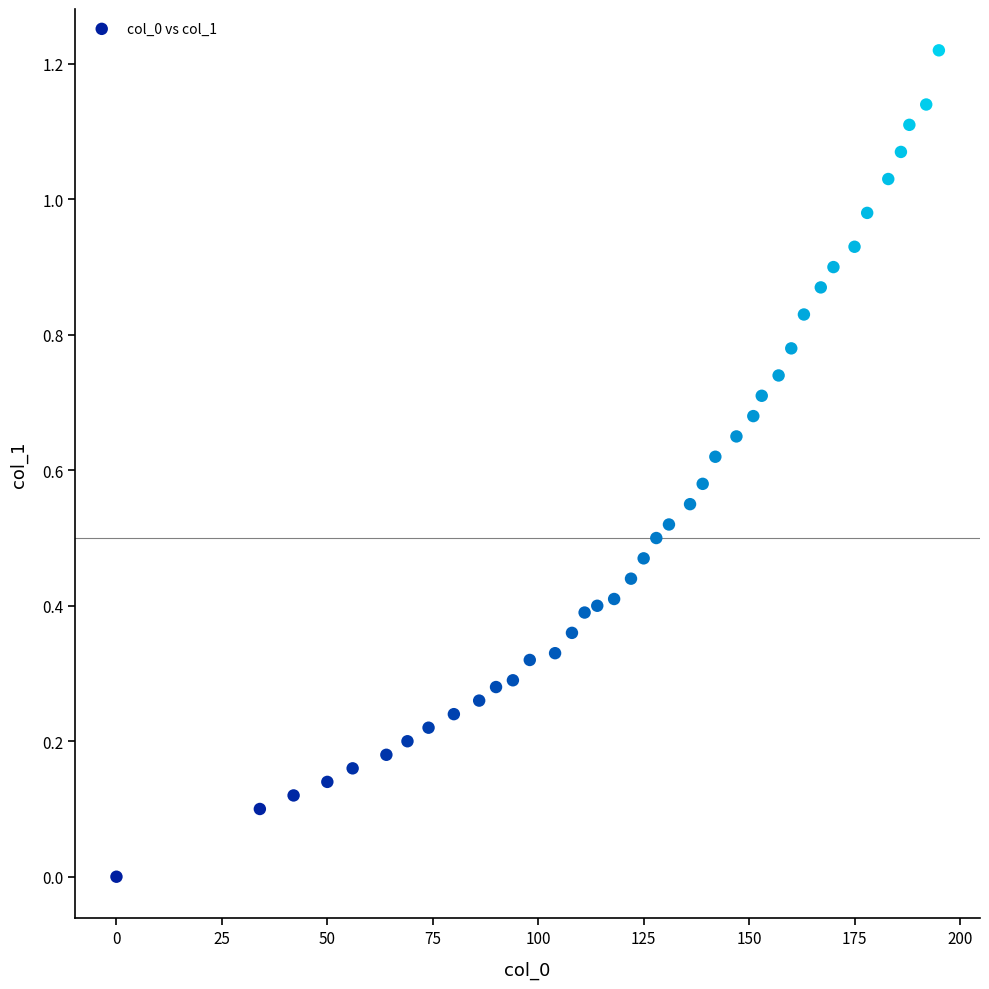

What is the range of X values (max minus min)?

195.0